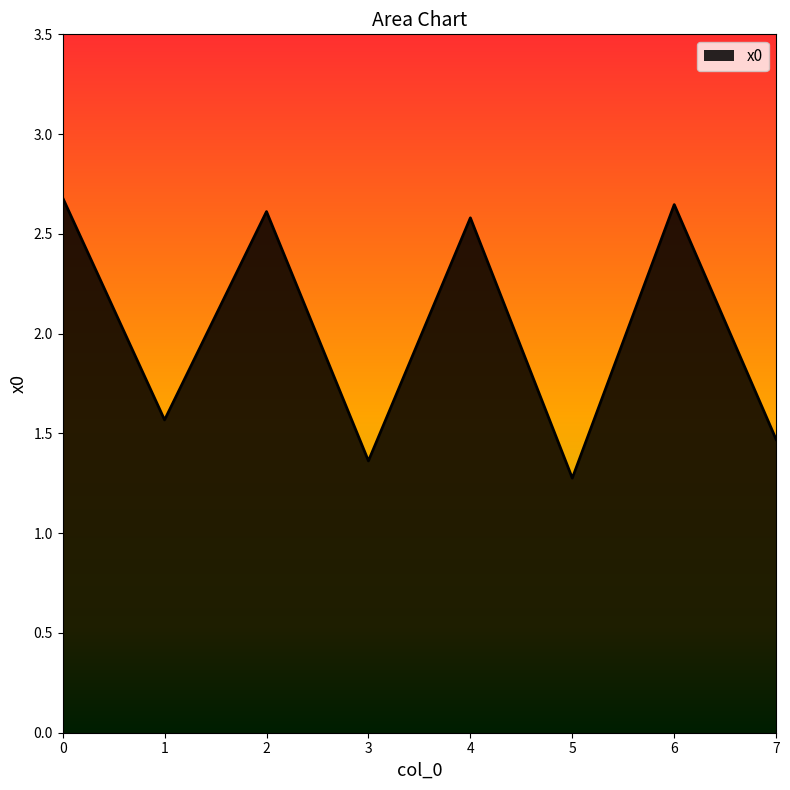

What is the ratio of the value at 7 to the value at 2?

0.6